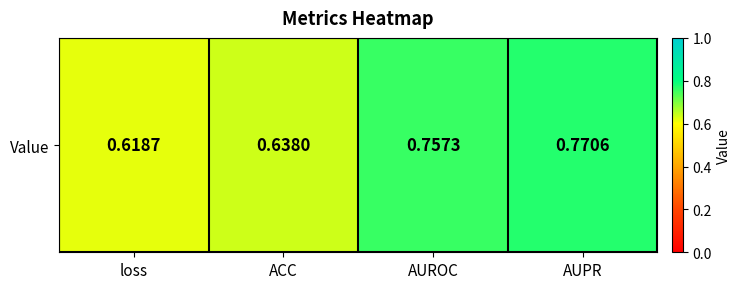

What is the change in value from ACC to AUPR?

+0.1